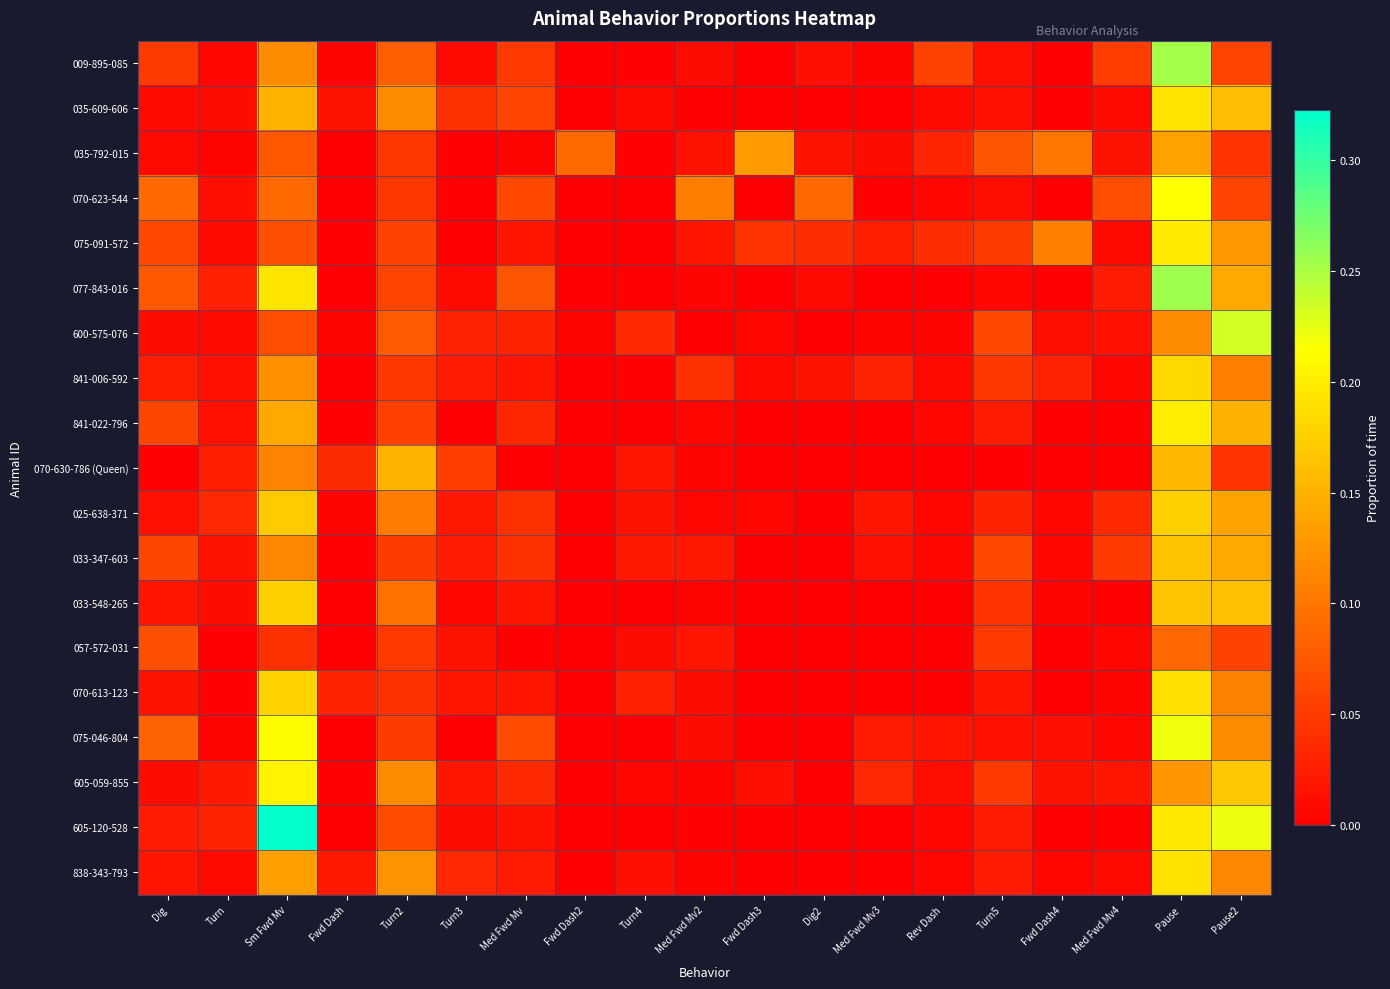

Which category has the highest value across all series?

Sm Fwd Mv